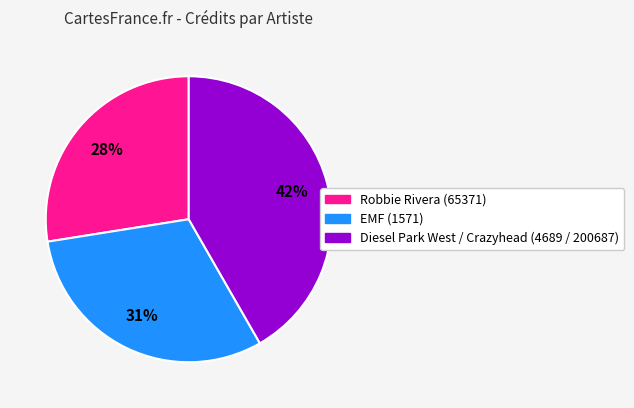

Rank the categories by value from lowest to highest.

Robbie Rivera (65371), EMF (1571), Diesel Park West / Crazyhead (4689 / 200687)